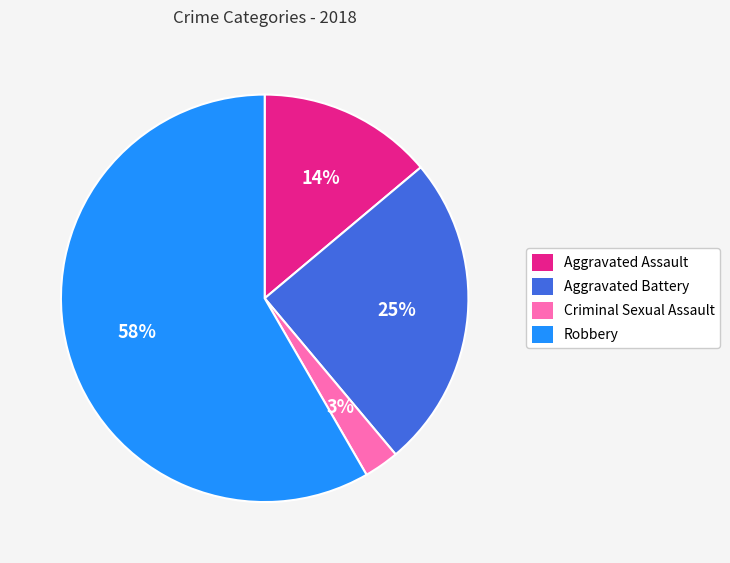

How many segments does this pie chart have?

4